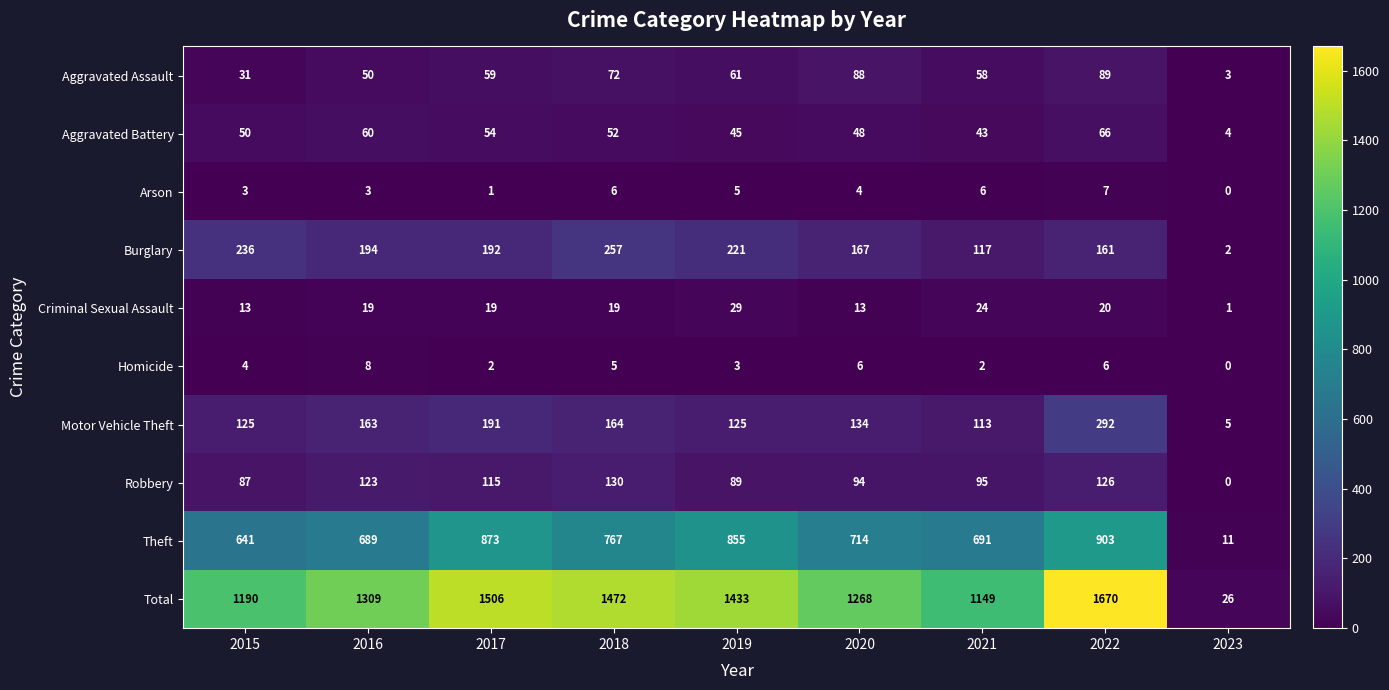

Is it true that Motor Vehicle Theft equals 209 at 2015?

False